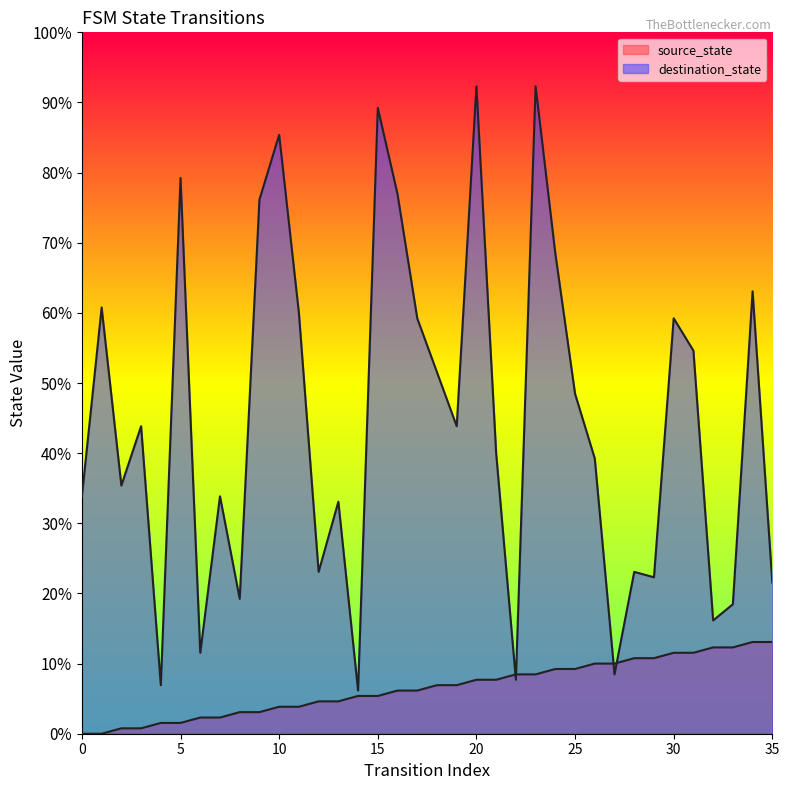

List the labels in order of source_state value, largest first.

34, 35, 32, 33, 30, 31, 28, 29, 26, 27, 24, 25, 22, 23, 20, 21, 18, 19, 16, 17, 14, 15, 12, 13, 10, 11, 8, 9, 6, 7, 4, 5, 2, 3, 0, 1